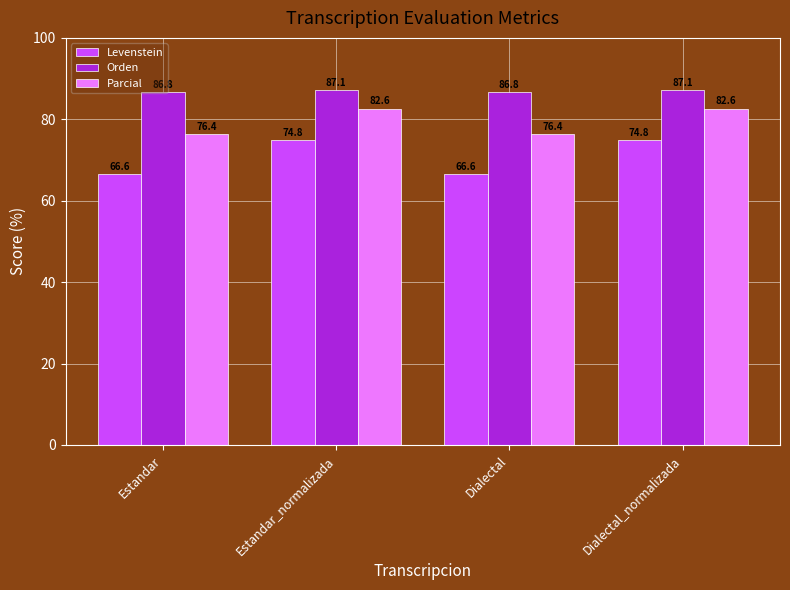

What is the difference between the second highest and minimum values in the Parcial series?

6.2